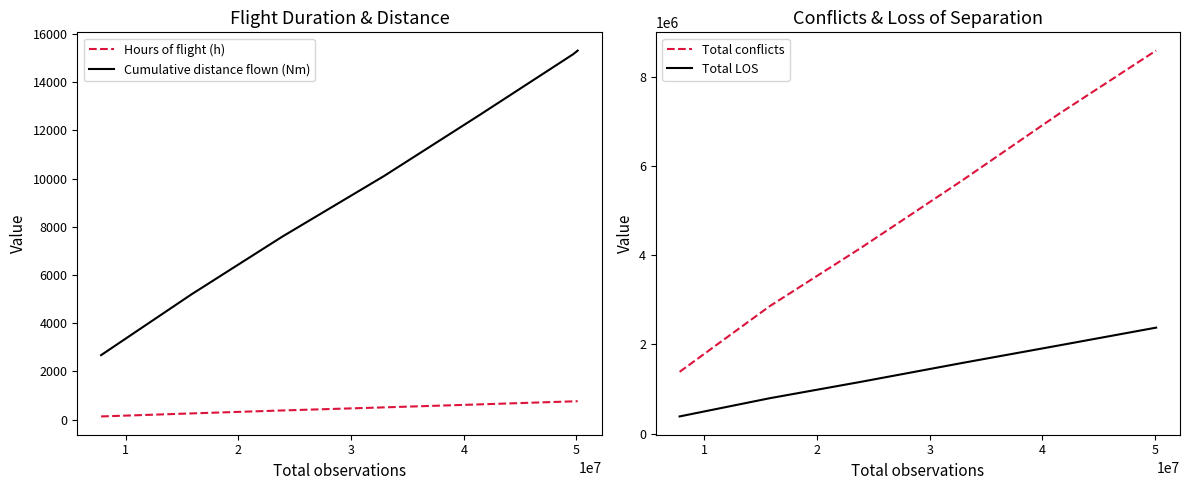

What is the difference between the maximum and minimum values in the Hours of flight (h) series?

632.9